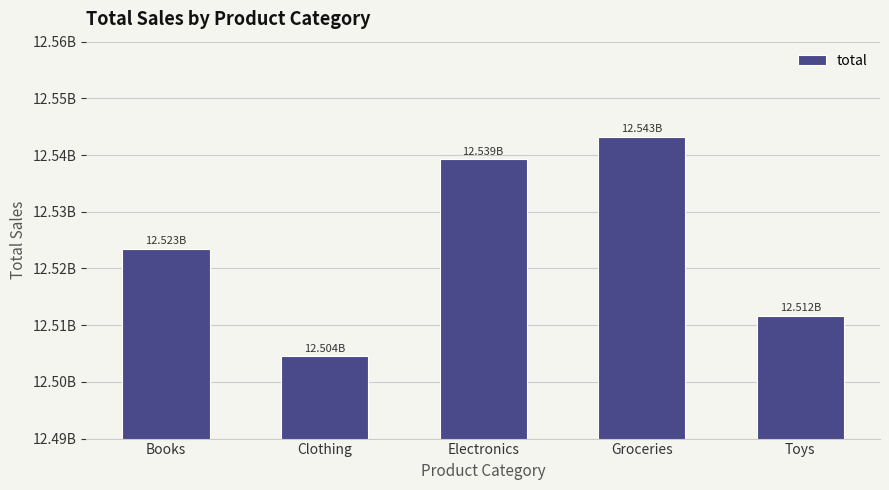

What is the average value?

12524414235.8